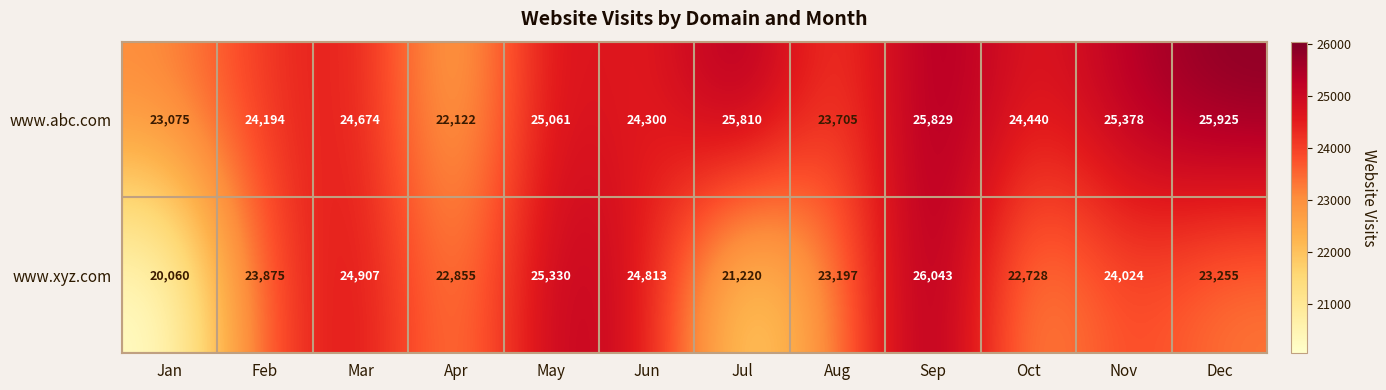

The value of www.xyz.com at Jul is 32494. True or false?

False